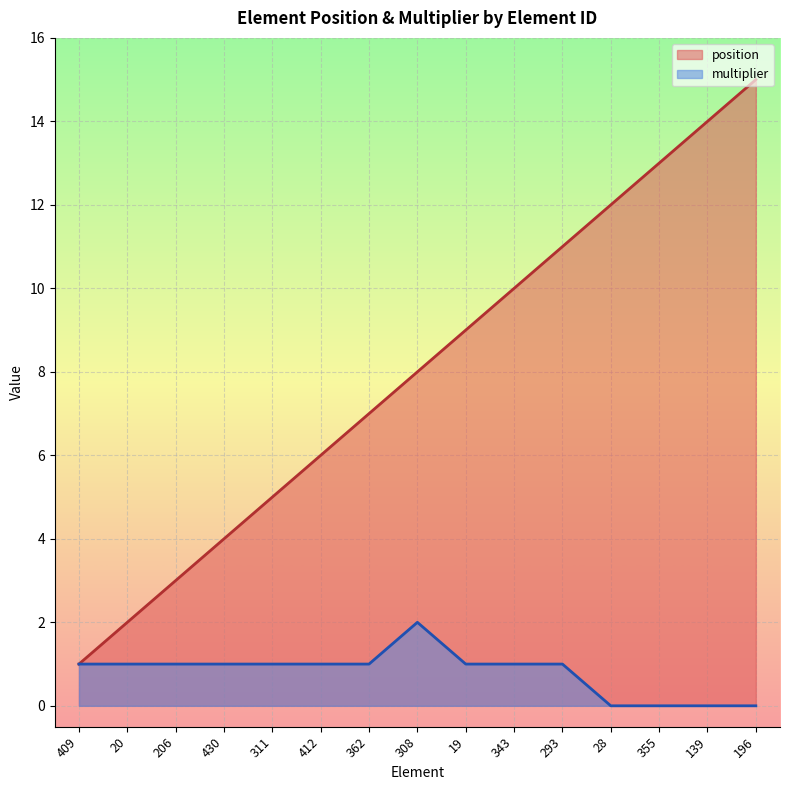

Where is multiplier nearest to the value 1?

409